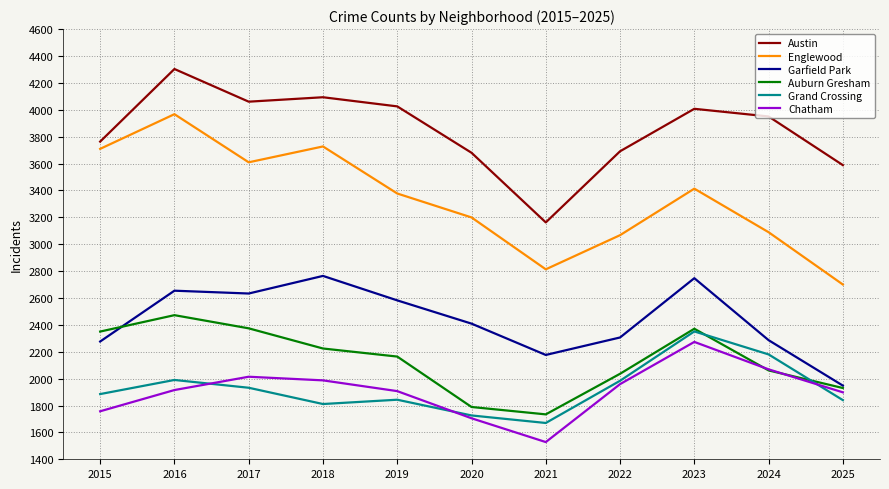

How many interior local peaks does the Austin series have?

3